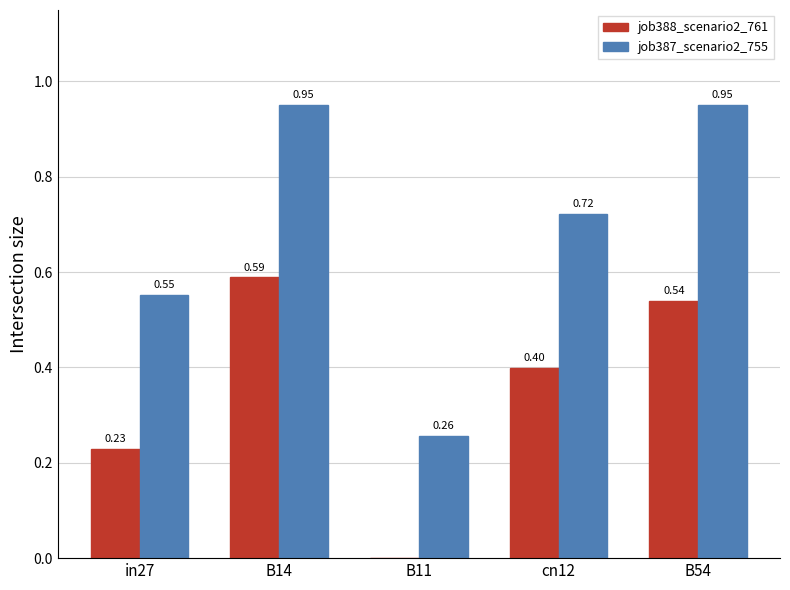

How many job388_scenario2_761 values are between 0 and 1?

5